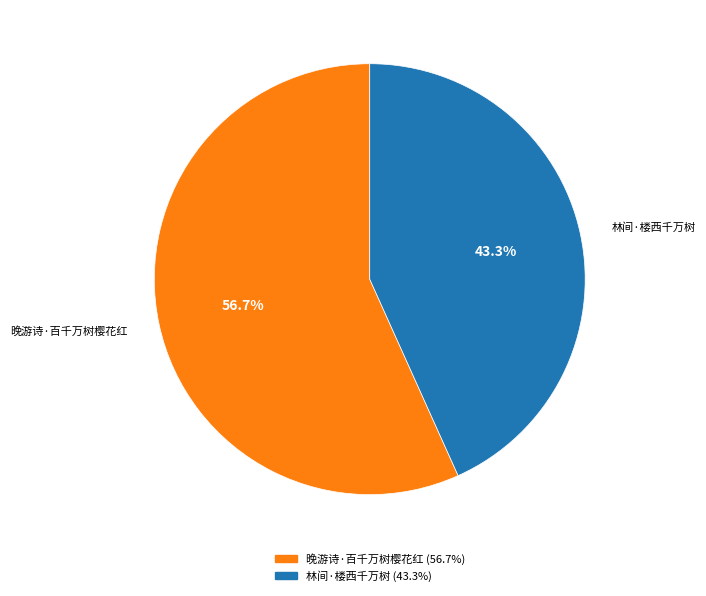

Is there any slice that represents more than half of the pie?

Yes